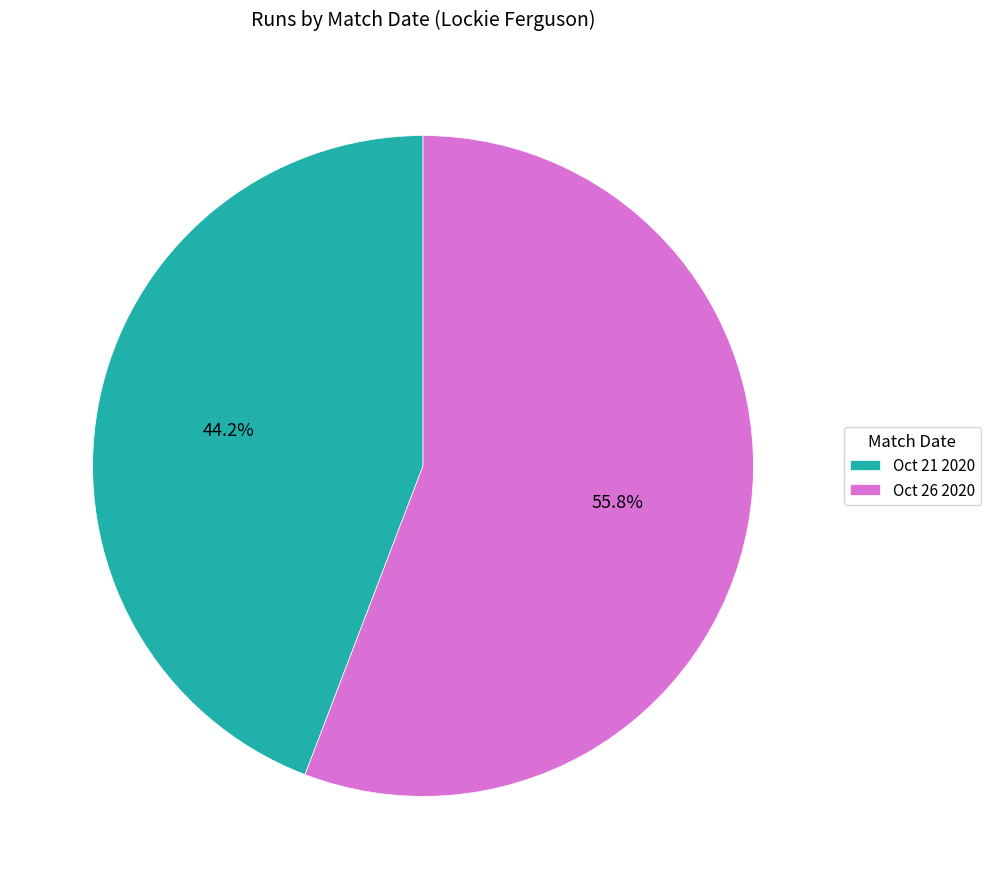

Approximately how many times larger is the value at Oct 21 2020 compared to Oct 26 2020?

0.8